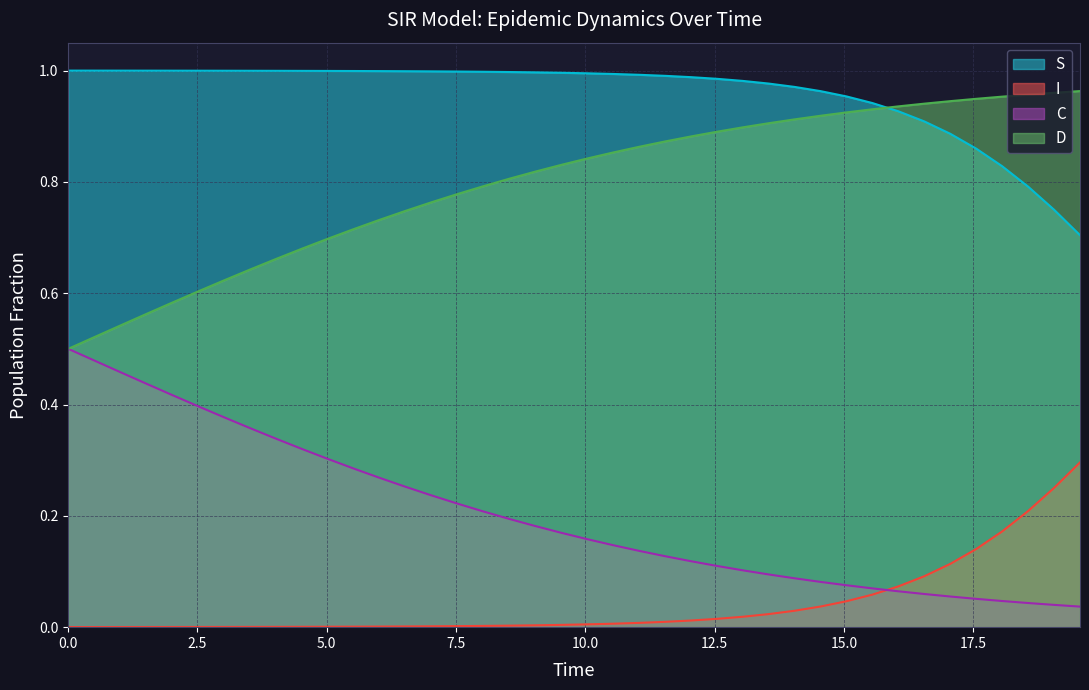

True or false: I and D intersect in this chart.

False